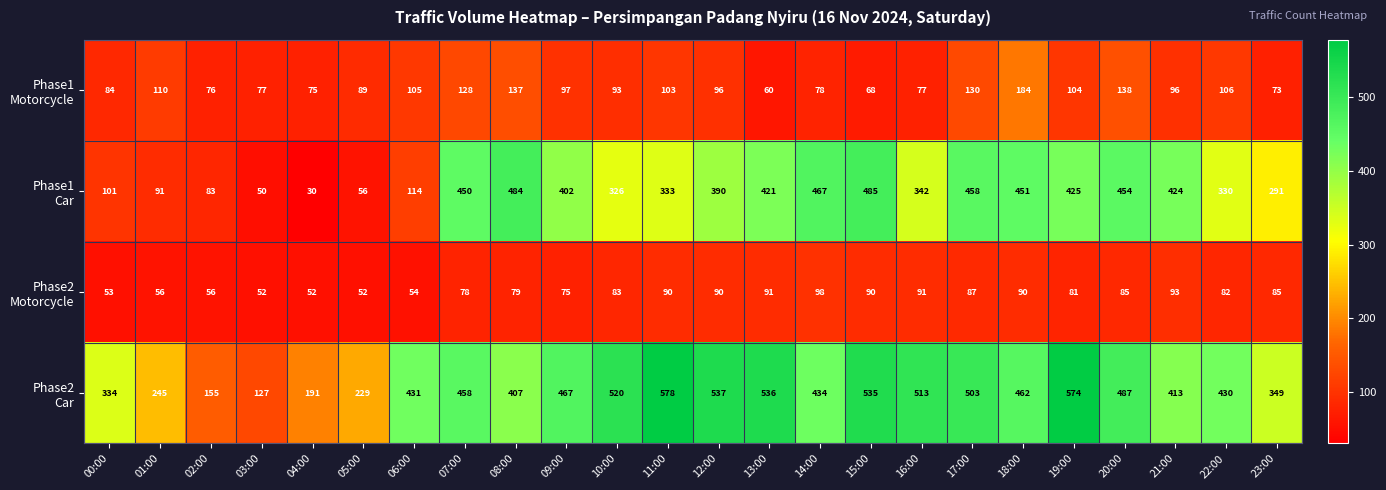

At how many categories does at least one series exceed 569?

2